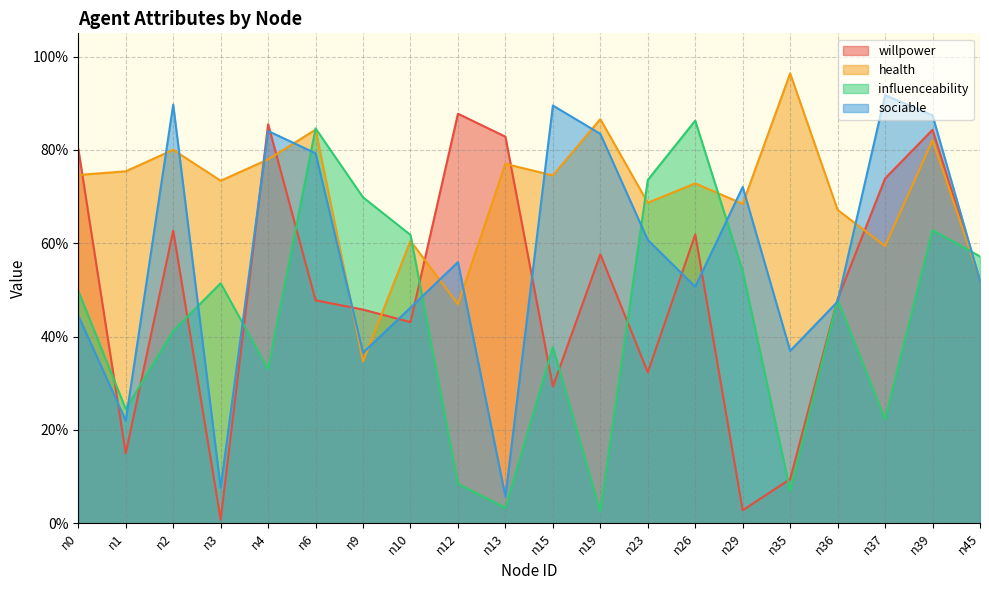

How many times do influenceability and health cross each other?

5